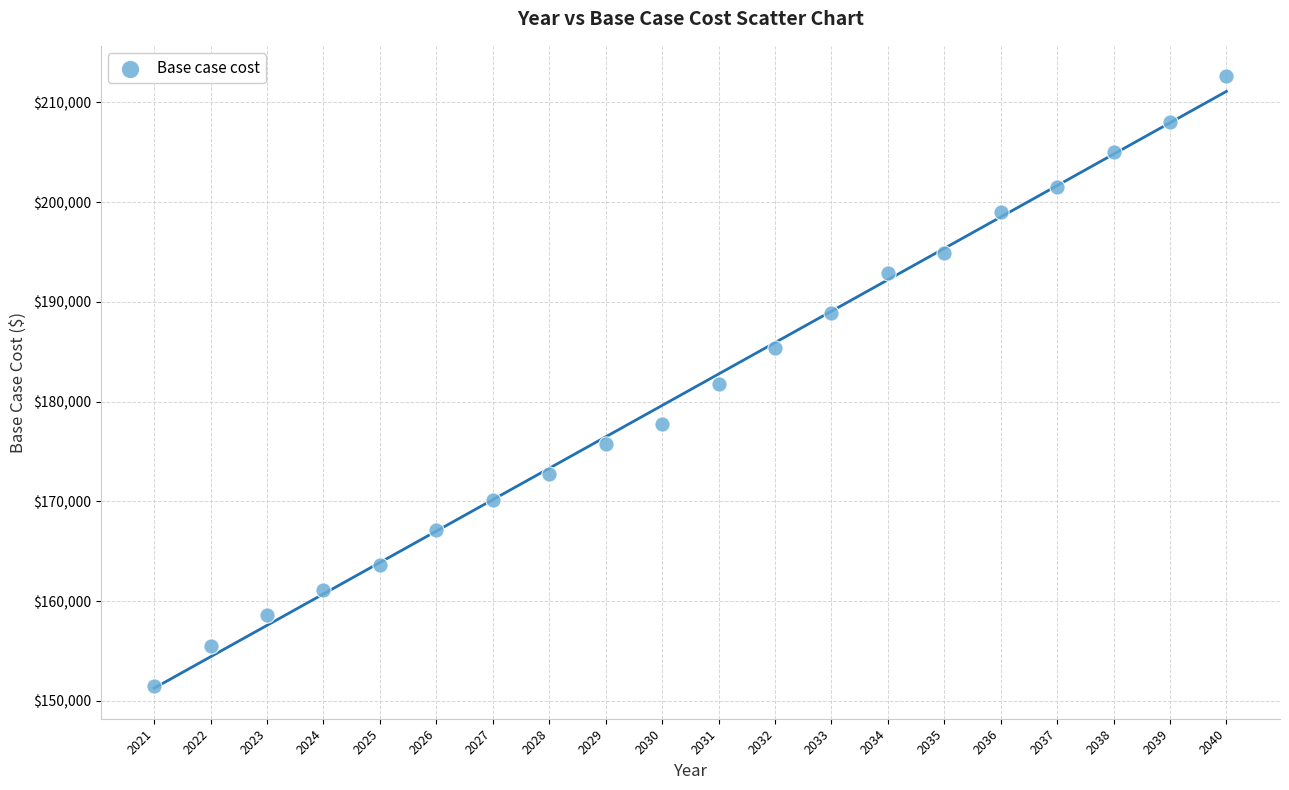

What is the range of X values (max minus min)?

19.0